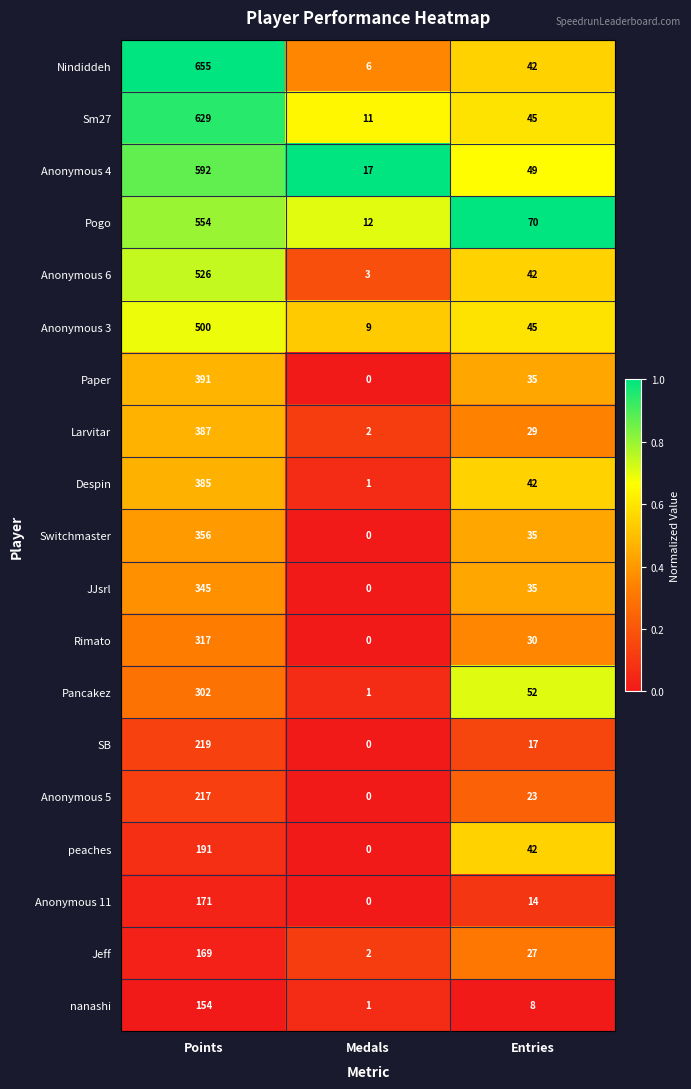

Which series changed the most between Medals and Entries?

Pogo